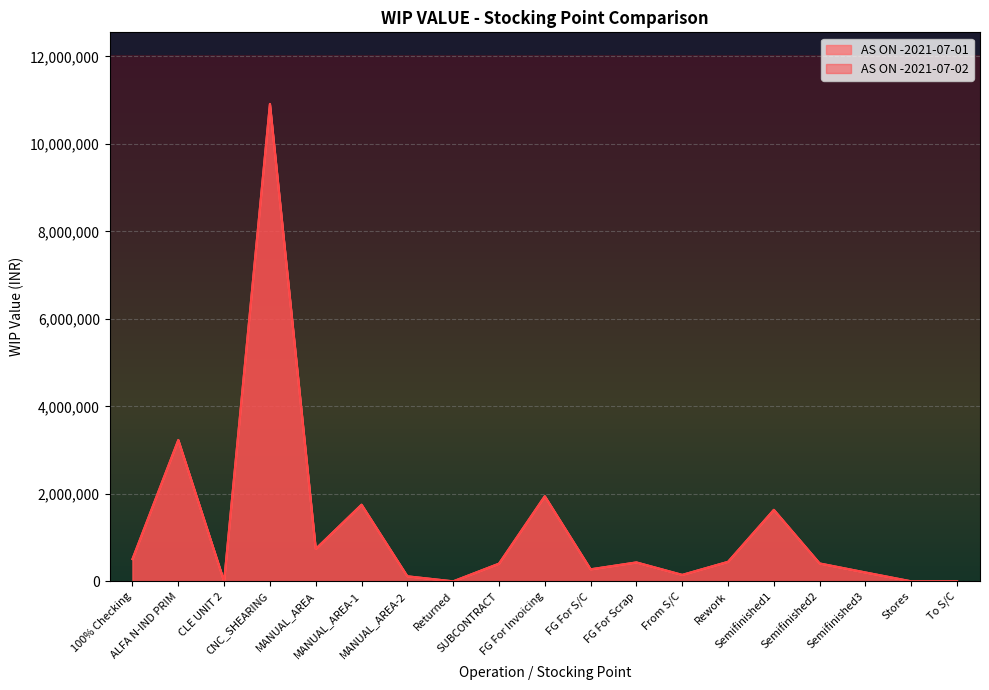

Where is AS ON -2021-07-01 nearest to the value 5456229?

ALFA N-IND PRIM